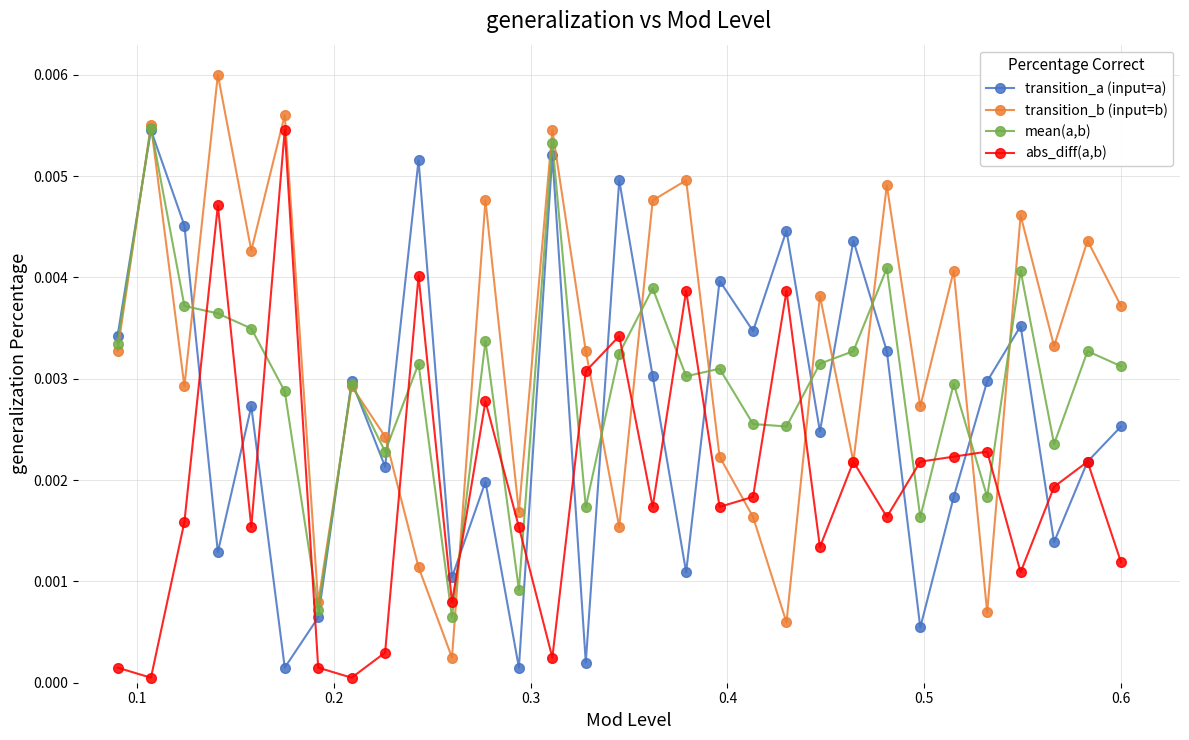

How many interior local peaks does the transition_b (input=b) series have?

12